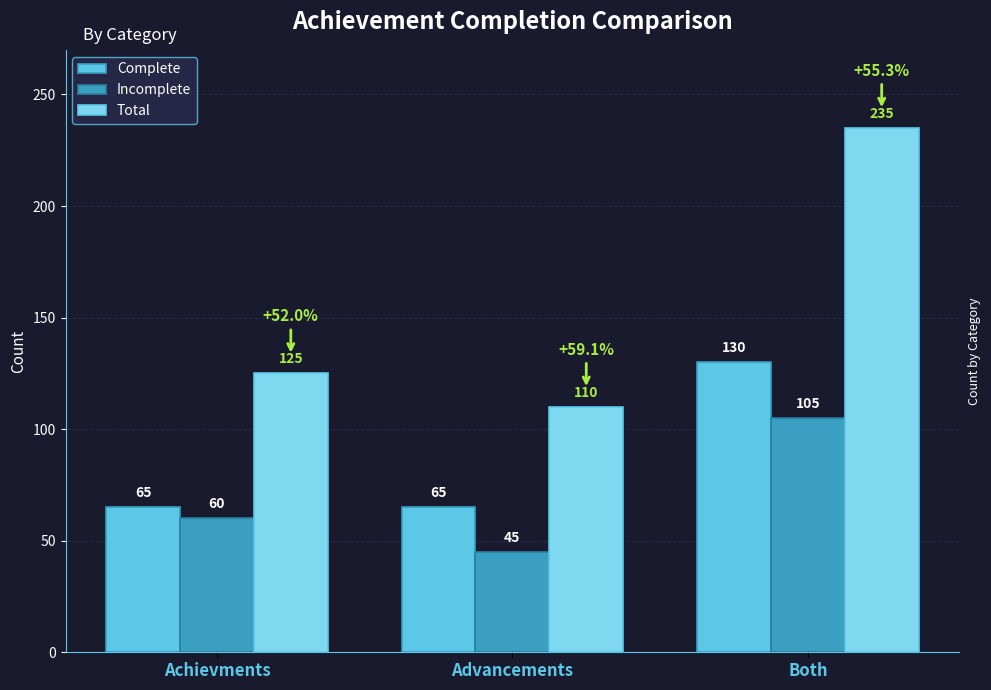

What is the maximum value for Total?

235